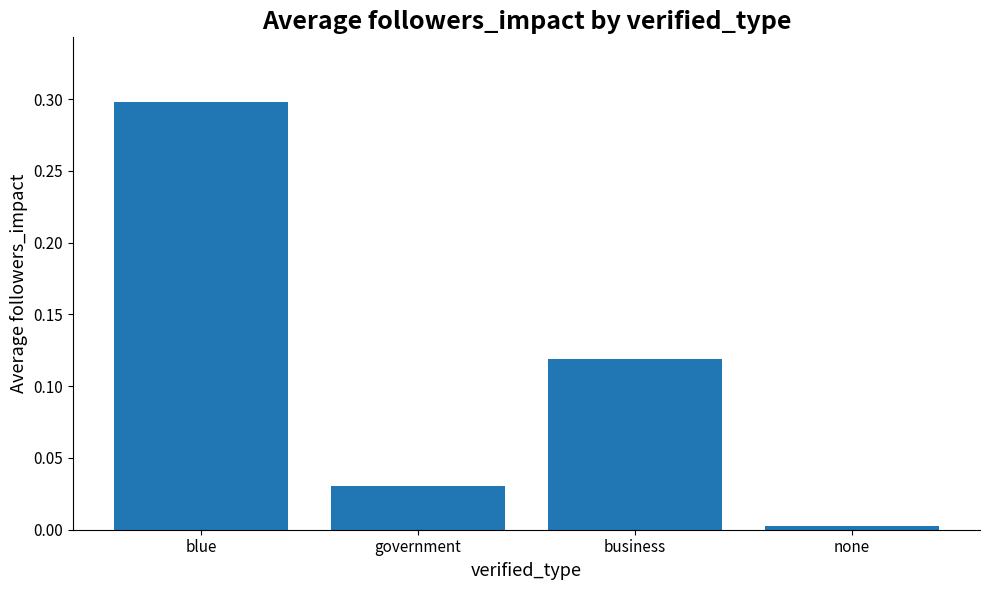

What is the label of the 3rd bar from the left?

business